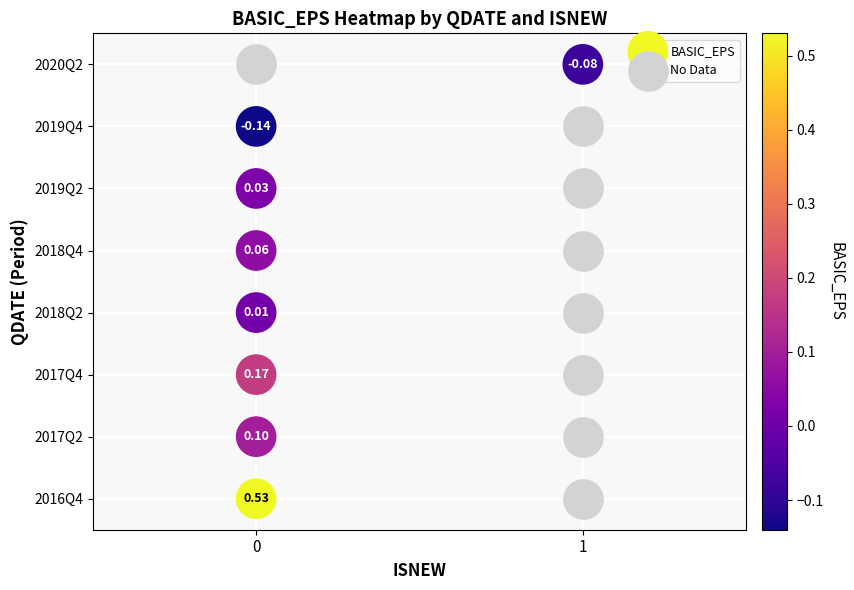

What are all the series names shown in the legend?

BASIC_EPS, No Data